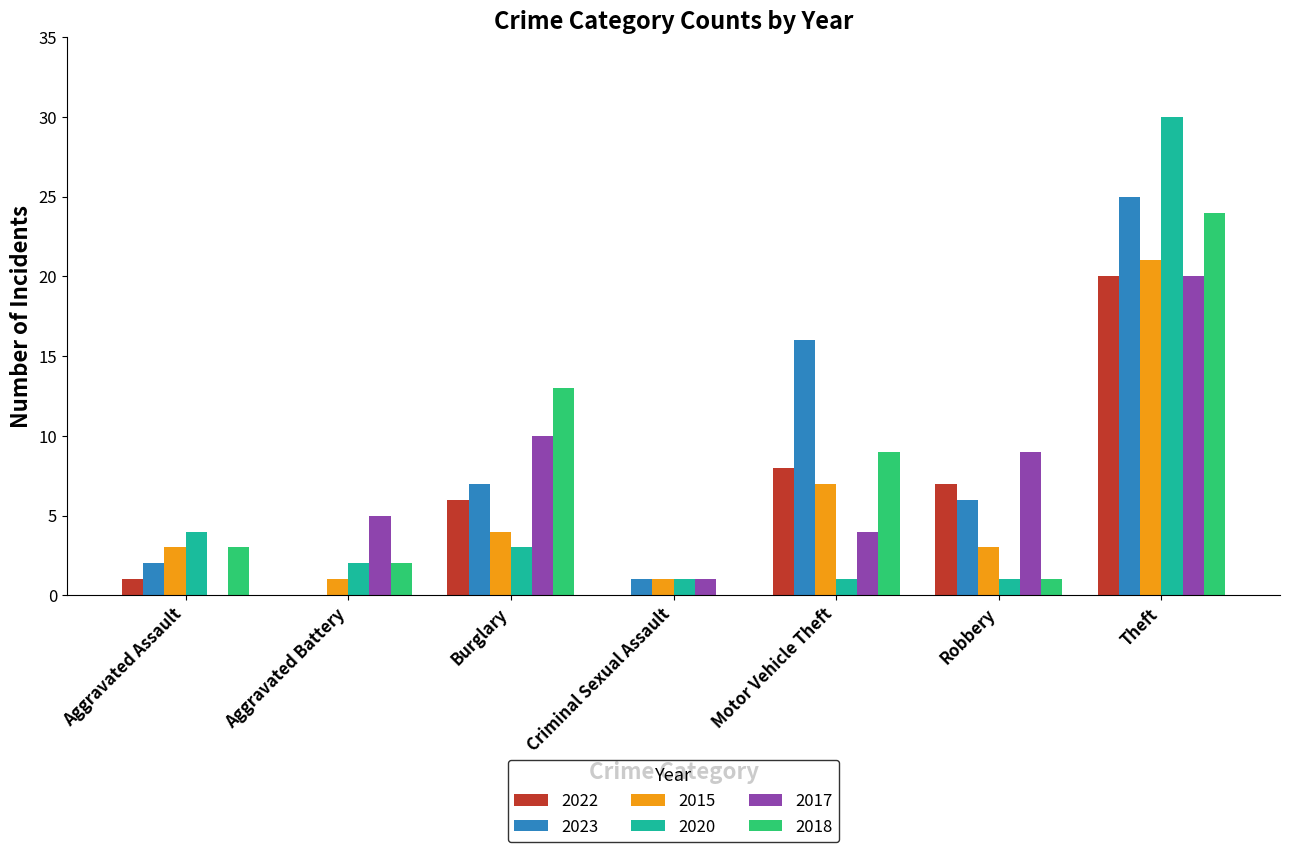

What is the sum of the 2023 values at Burglary and Criminal Sexual Assault?

8